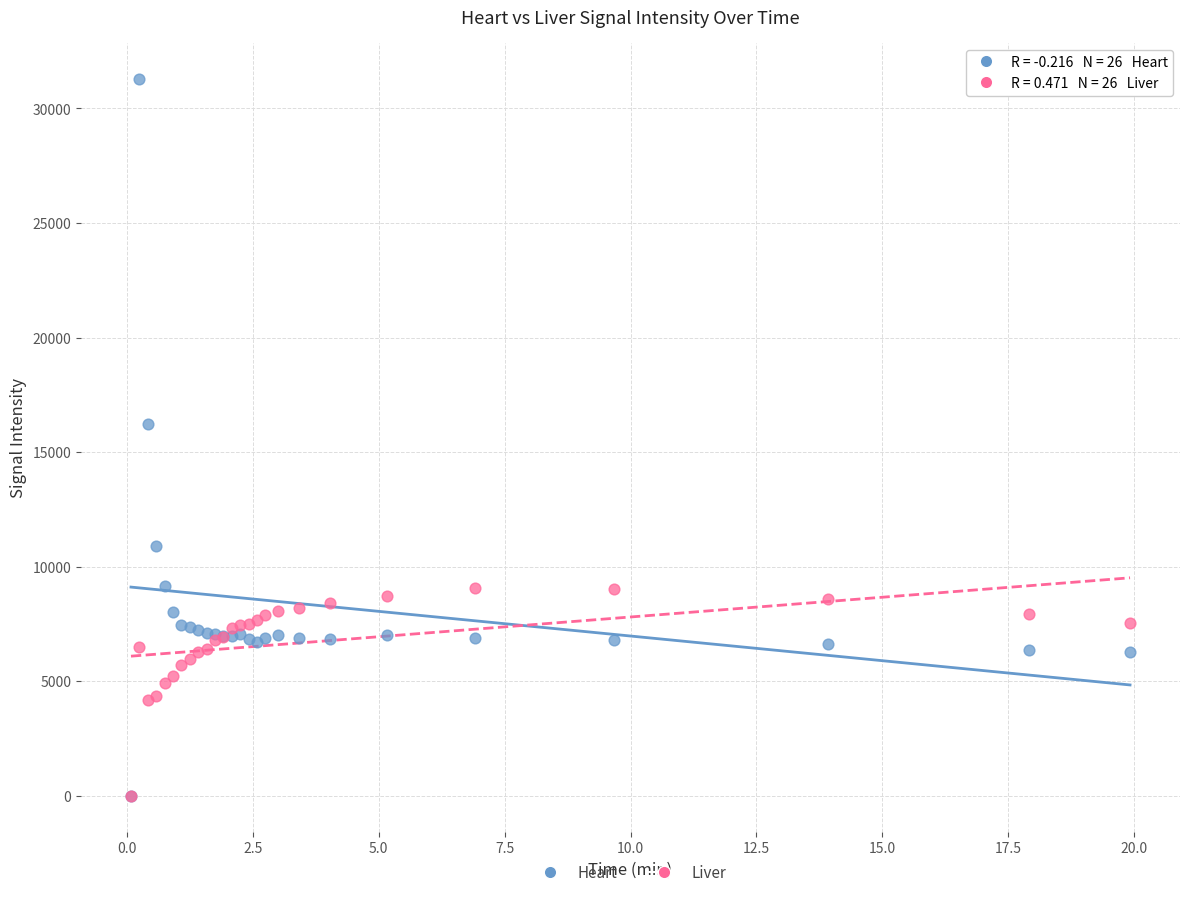

Across all series, what Y value is closest to 15650?

16247.0